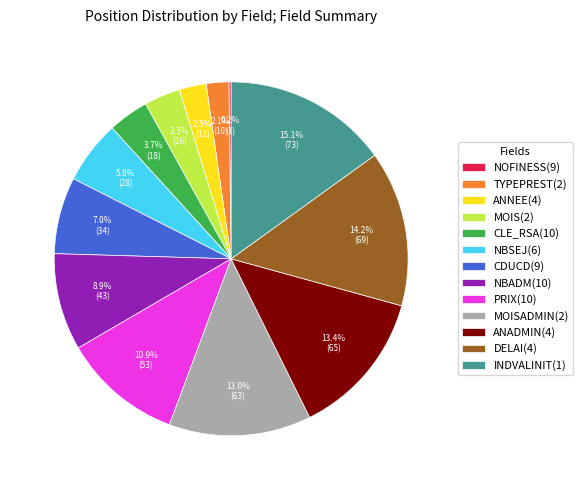

What is the ratio of the value at PRIX(10) to the value at MOIS(2)?

3.3